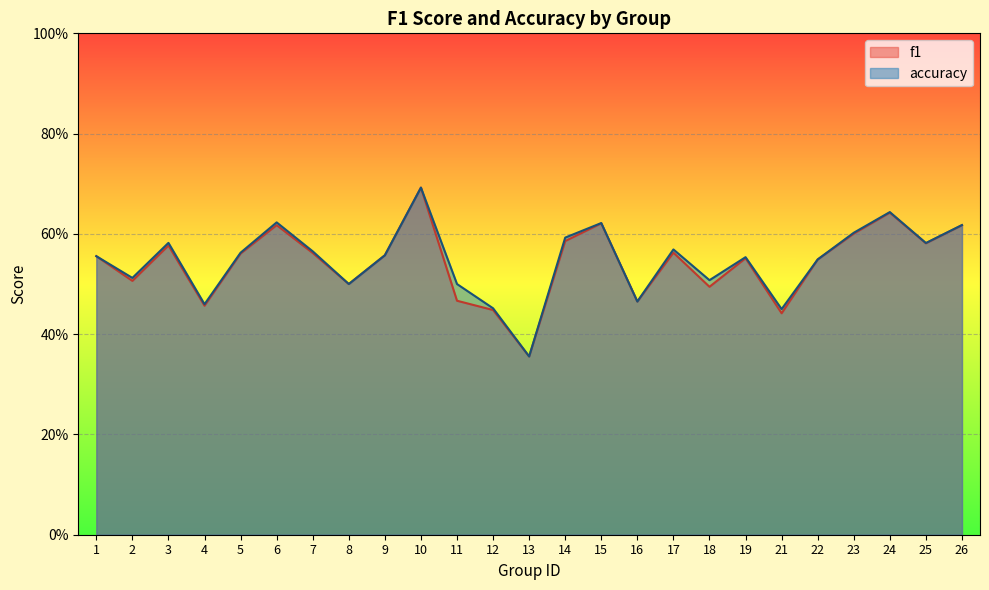

True or false: accuracy and f1 intersect in this chart.

False